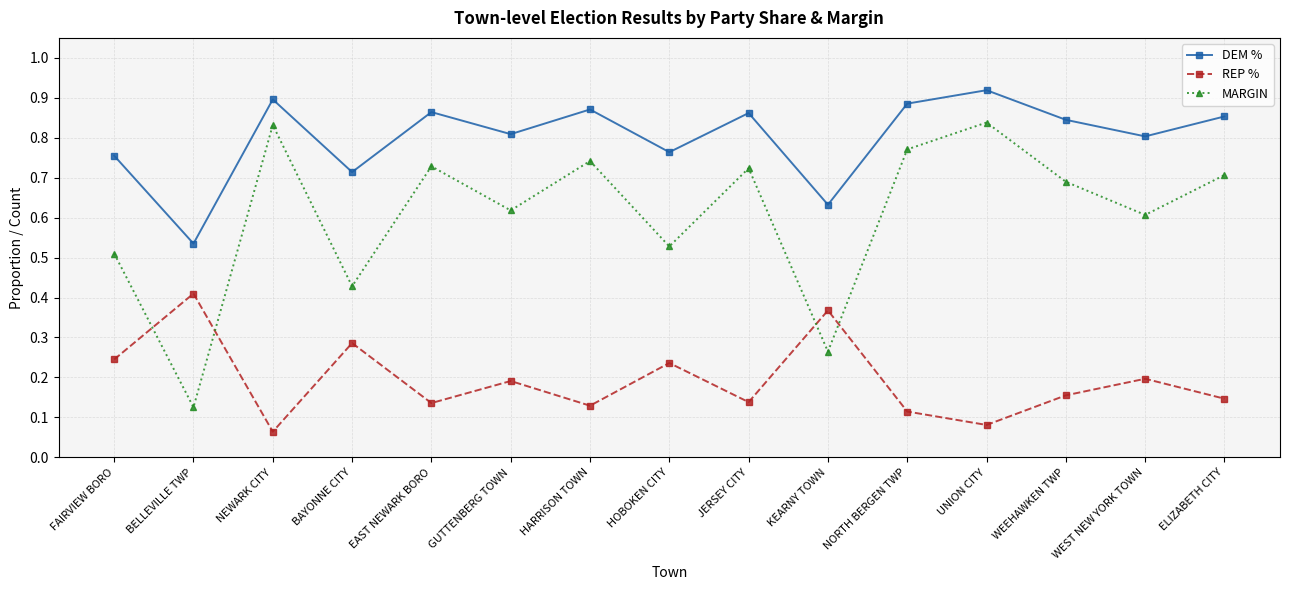

In DEM %, how many points are lower than both neighbors (excluding endpoints)?

6